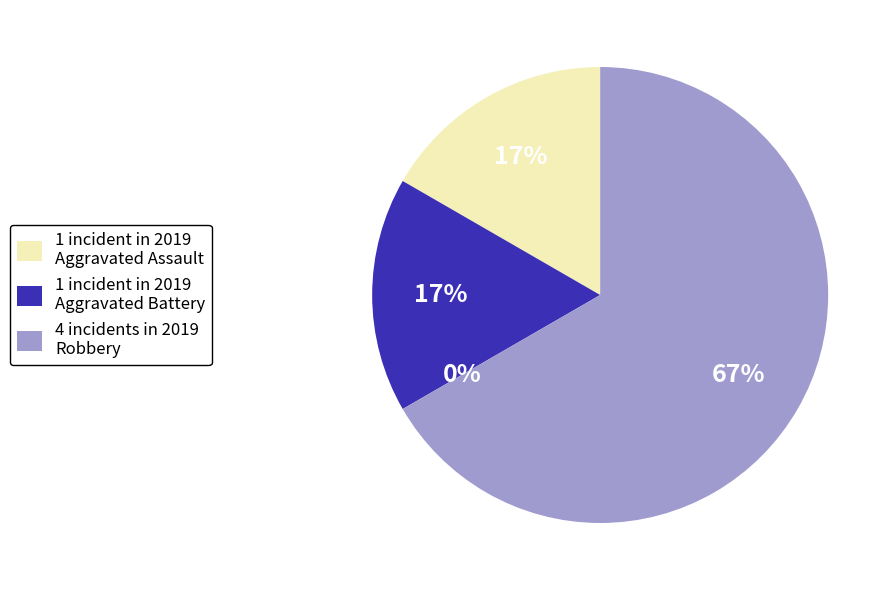

Is it true that Aggravated Assault is 17% of the pie?

True